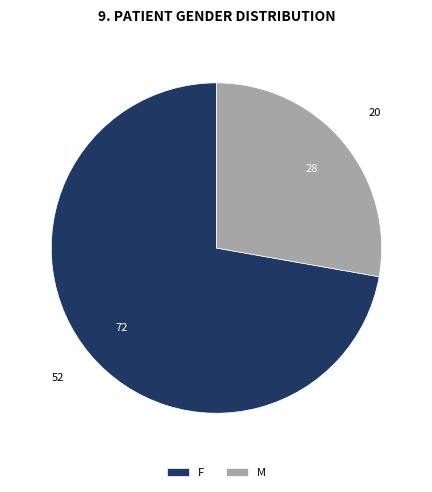

Which slice is the smallest?

M